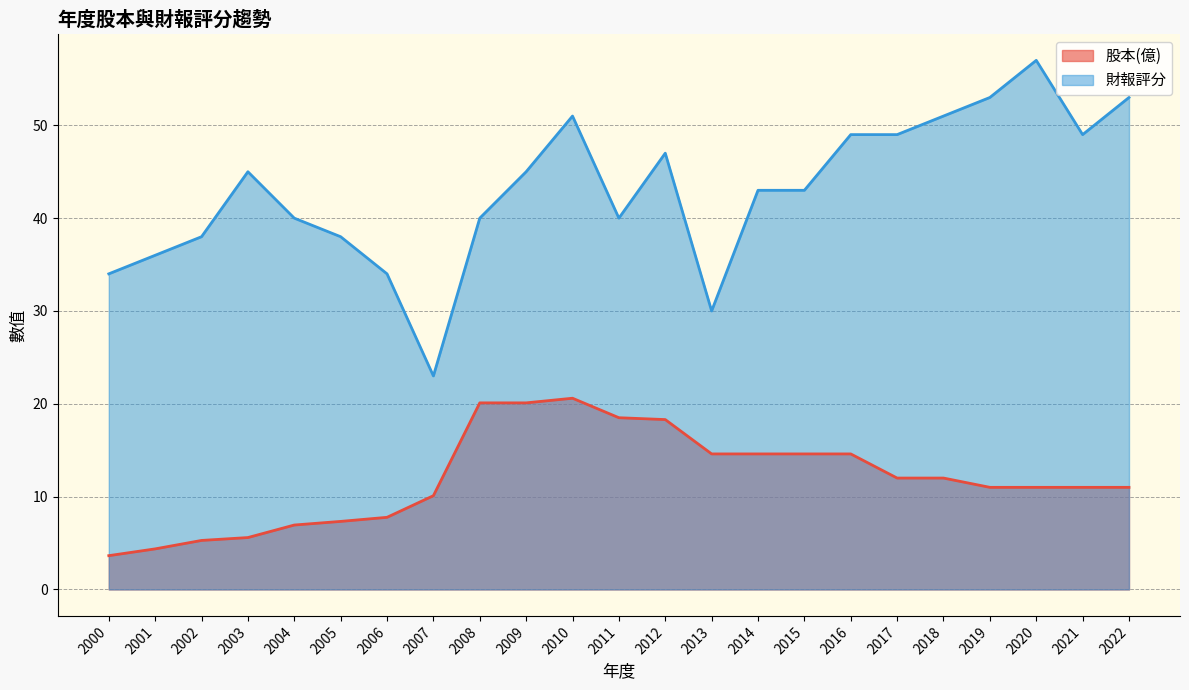

List the labels in order of 股本(億) value, smallest first.

2000, 2001, 2002, 2003, 2004, 2005, 2006, 2007, 2019, 2020, 2021, 2022, 2017, 2018, 2013, 2014, 2015, 2016, 2012, 2011, 2008, 2009, 2010